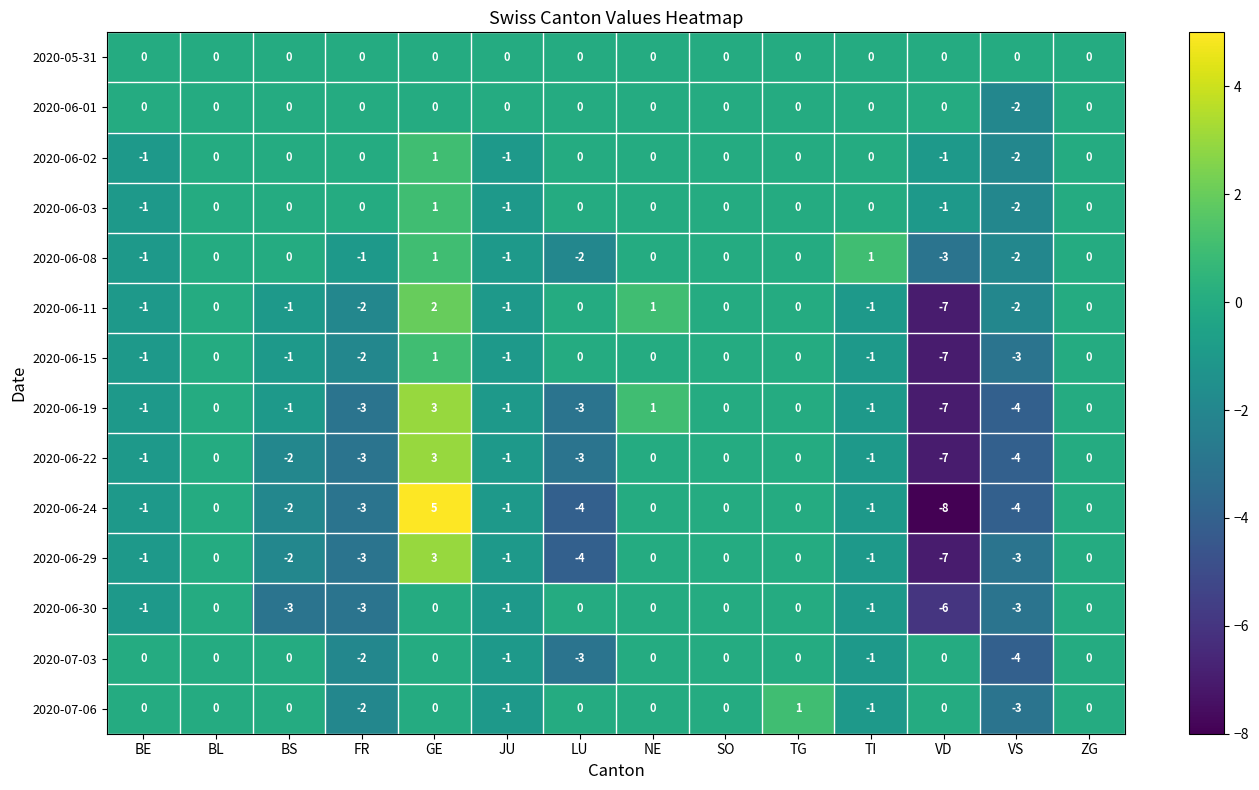

Which series has the largest total across all categories?

2020-05-31